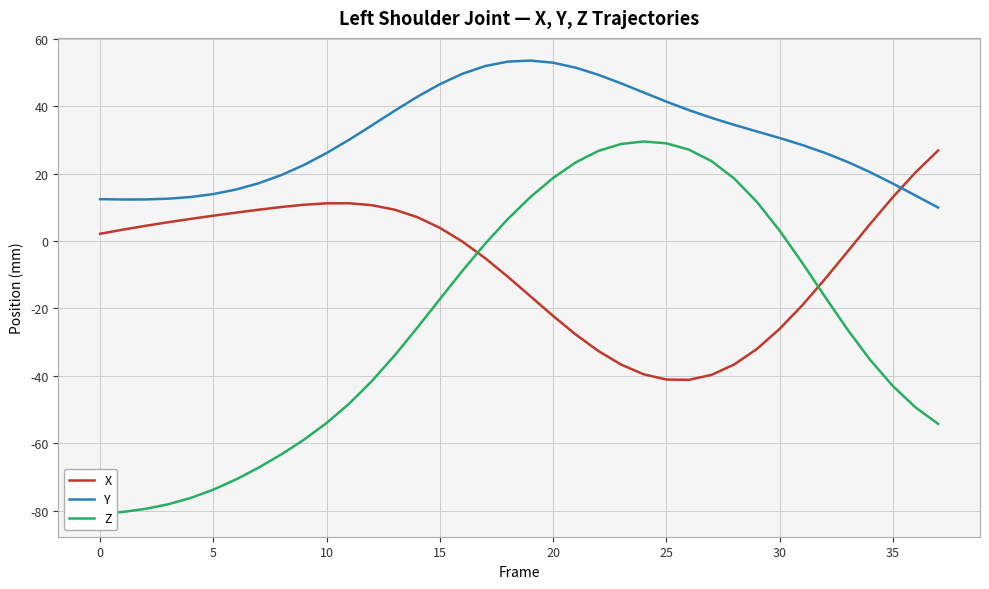

Is this an area chart (filled region under the line)?

No